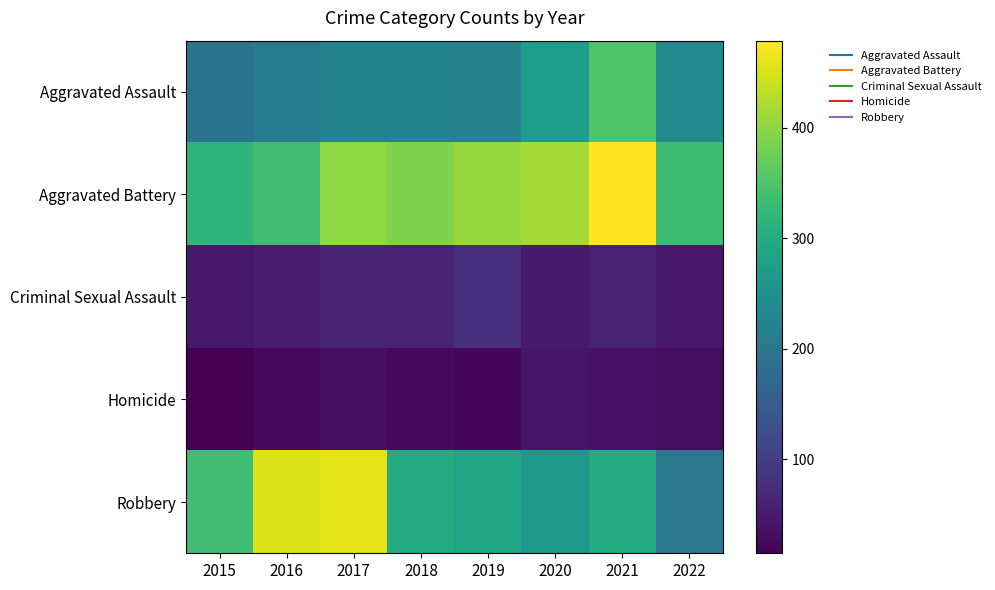

At which category is the sum across all series the highest?

2021